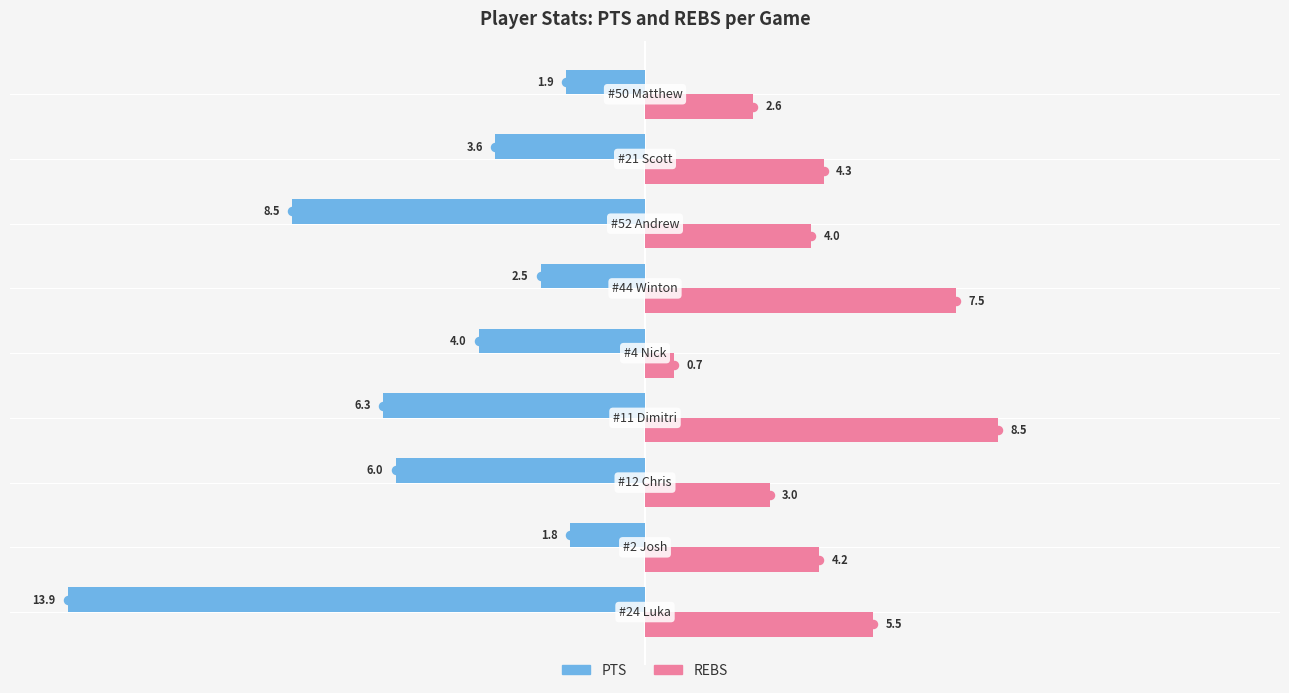

Rank the series by their average value, from lowest to highest.

PTS, REBS